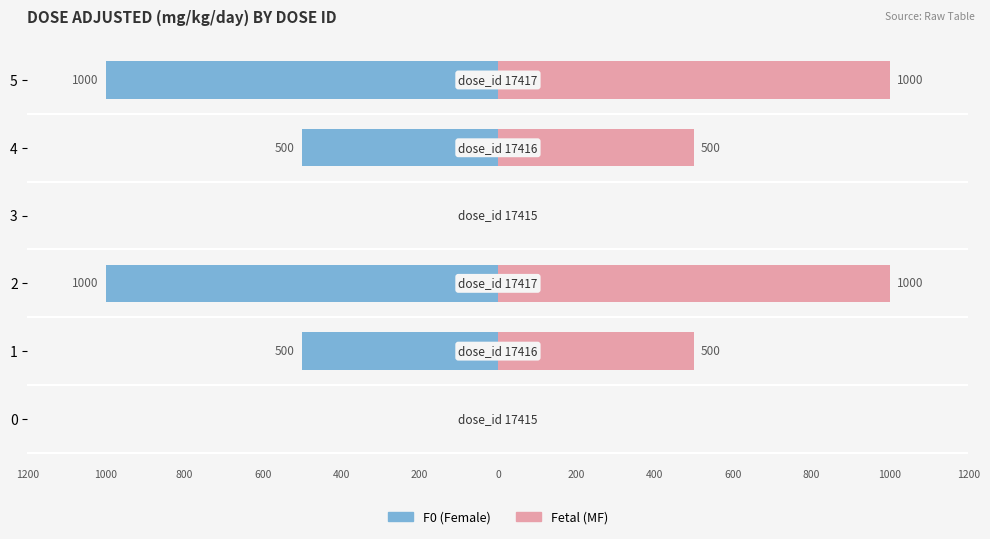

What position from the right is 500?

2